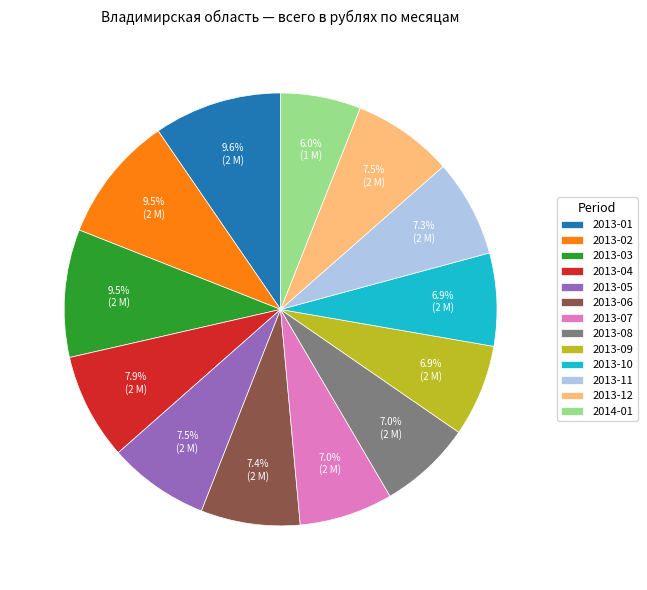

What is the ratio of the value at 2013-04 to the value at 2013-10?

1.1